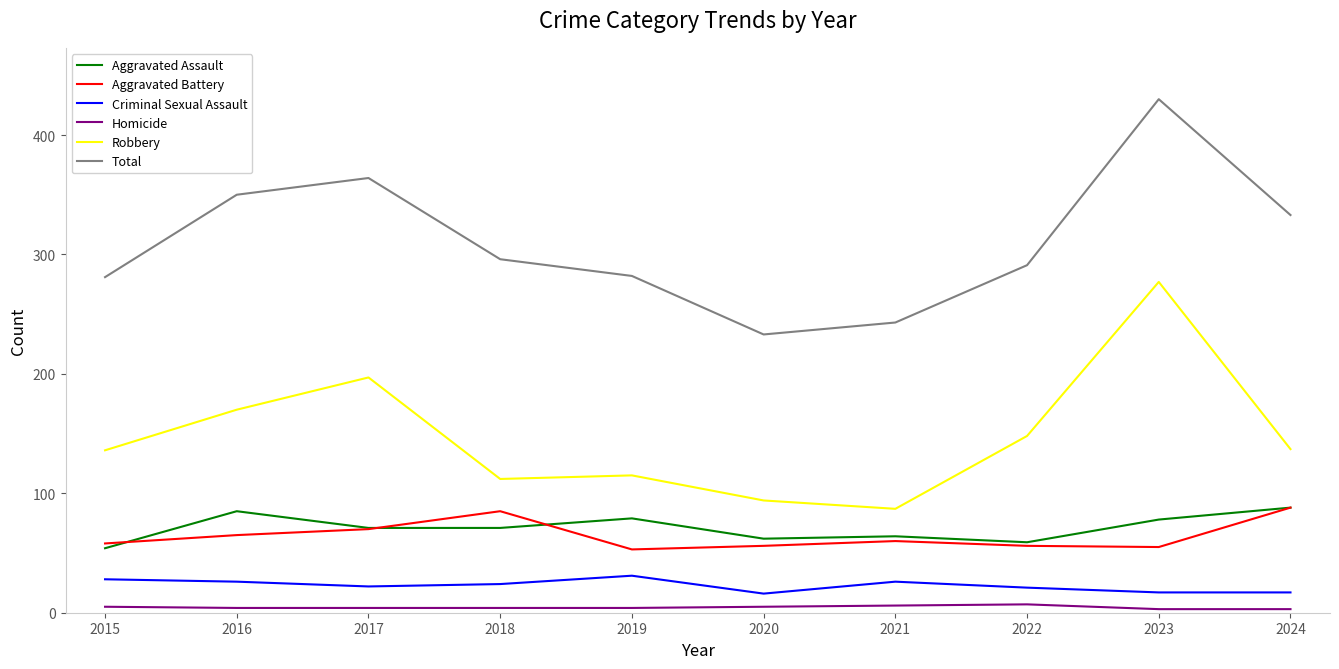

What is the smallest value displayed?

3